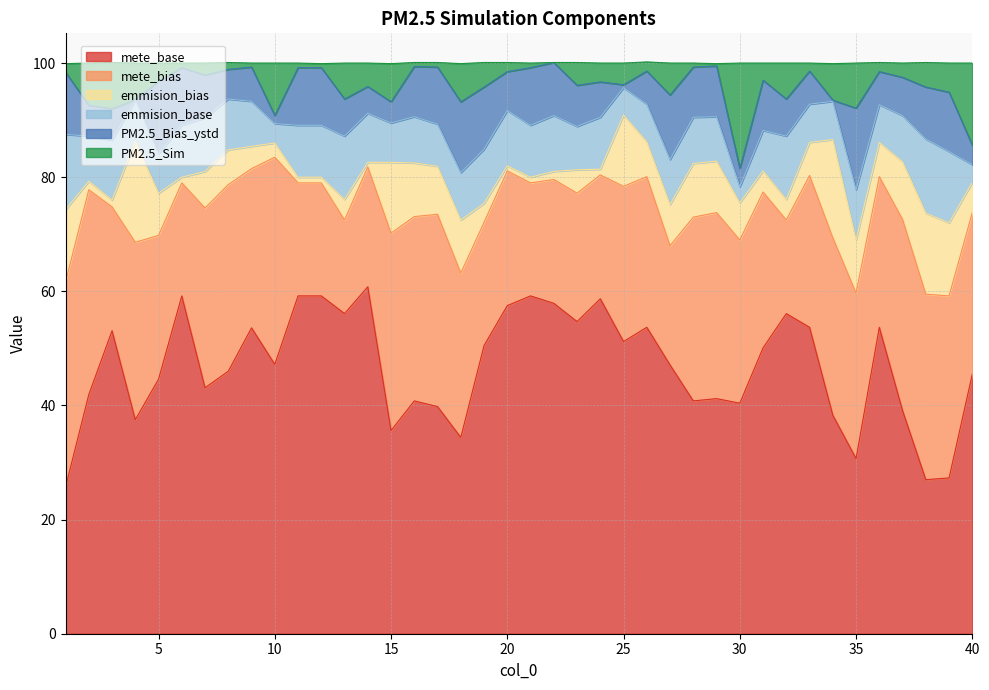

At which label does mete_base reach its minimum?

1